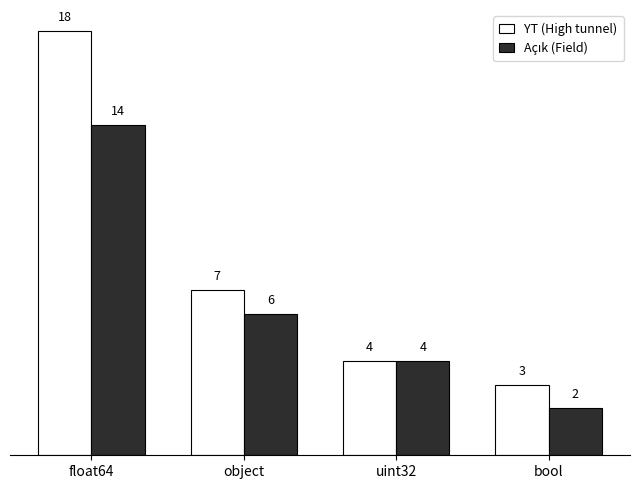

Which series has the widest spread of values?

YT (High tunnel)